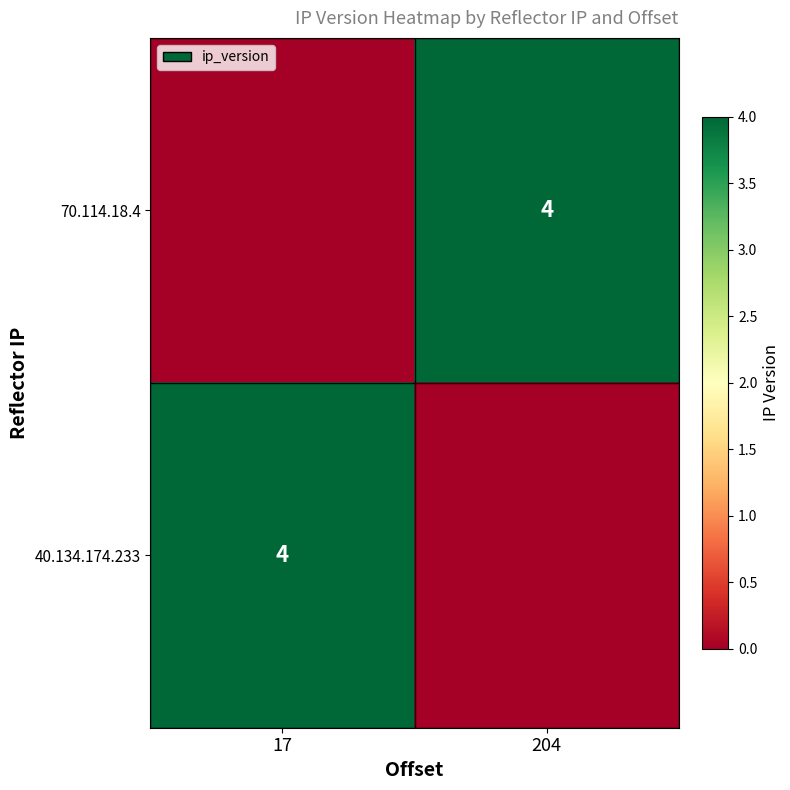

Is it true that 40.134.174.233 equals 2 at 17?

False